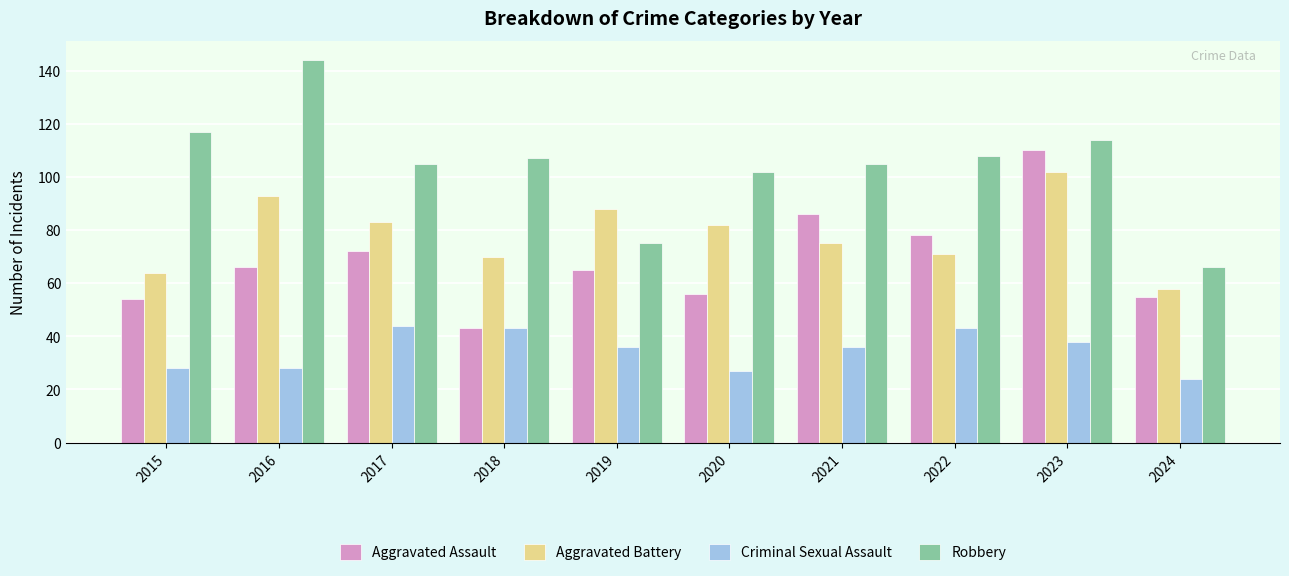

Reading left to right, list all the values displayed in this chart.

Aggravated Assault: 2015=54	2016=66	2017=72	2018=43	2019=65	2020=56	2021=86	2022=78	2023=110	2024=55
Aggravated Battery: 2015=64	2016=93	2017=83	2018=70	2019=88	2020=82	2021=75	2022=71	2023=102	2024=58
Criminal Sexual Assault: 2015=28	2016=28	2017=44	2018=43	2019=36	2020=27	2021=36	2022=43	2023=38	2024=24
Robbery: 2015=117	2016=144	2017=105	2018=107	2019=75	2020=102	2021=105	2022=108	2023=114	2024=66